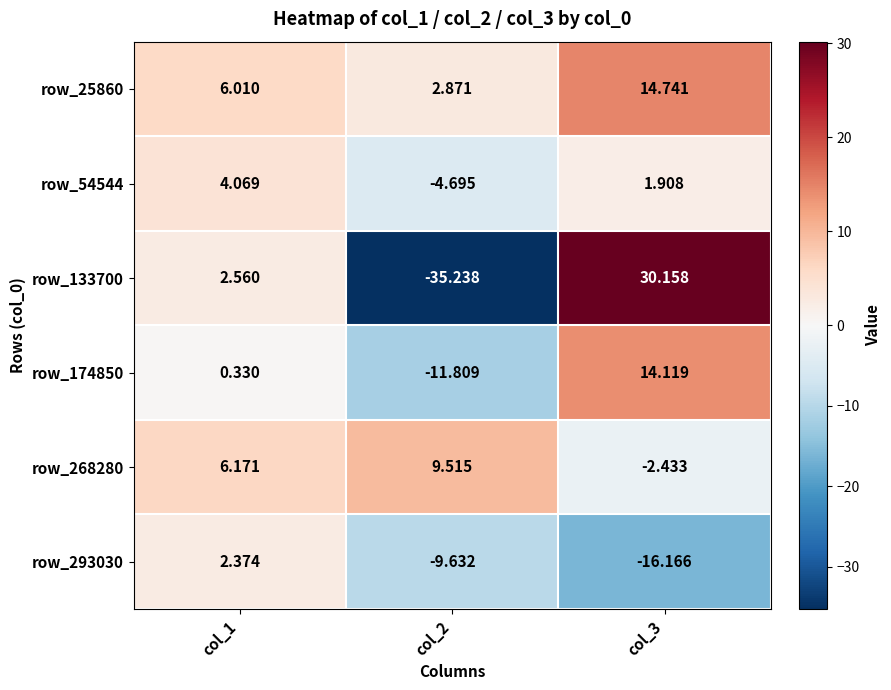

Is the value of row_174850 at col_2 greater than the value of row_54544 at col_2?

No